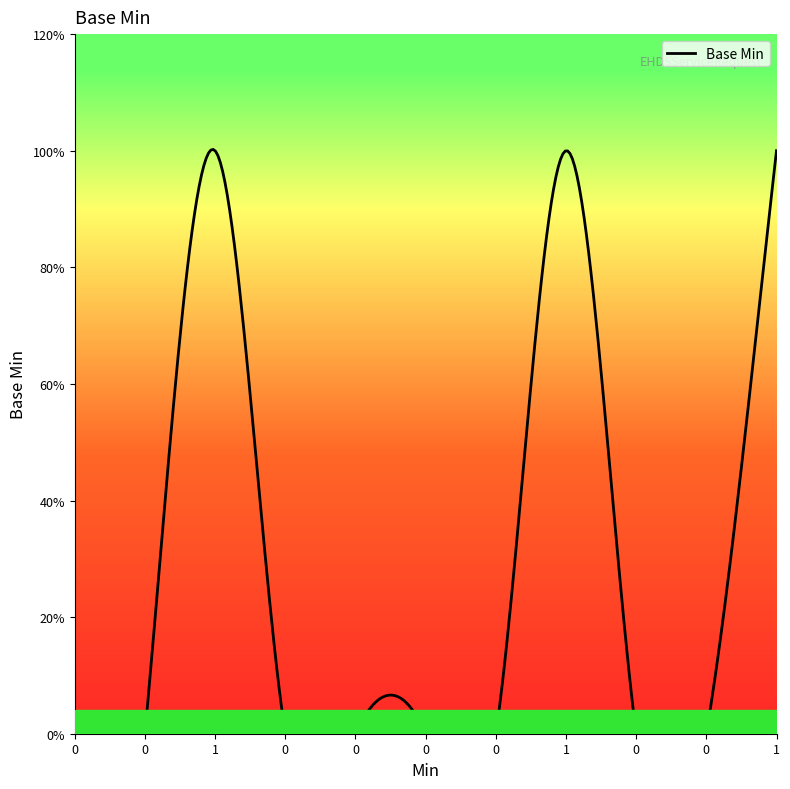

Count the number of categories in the chart.

11